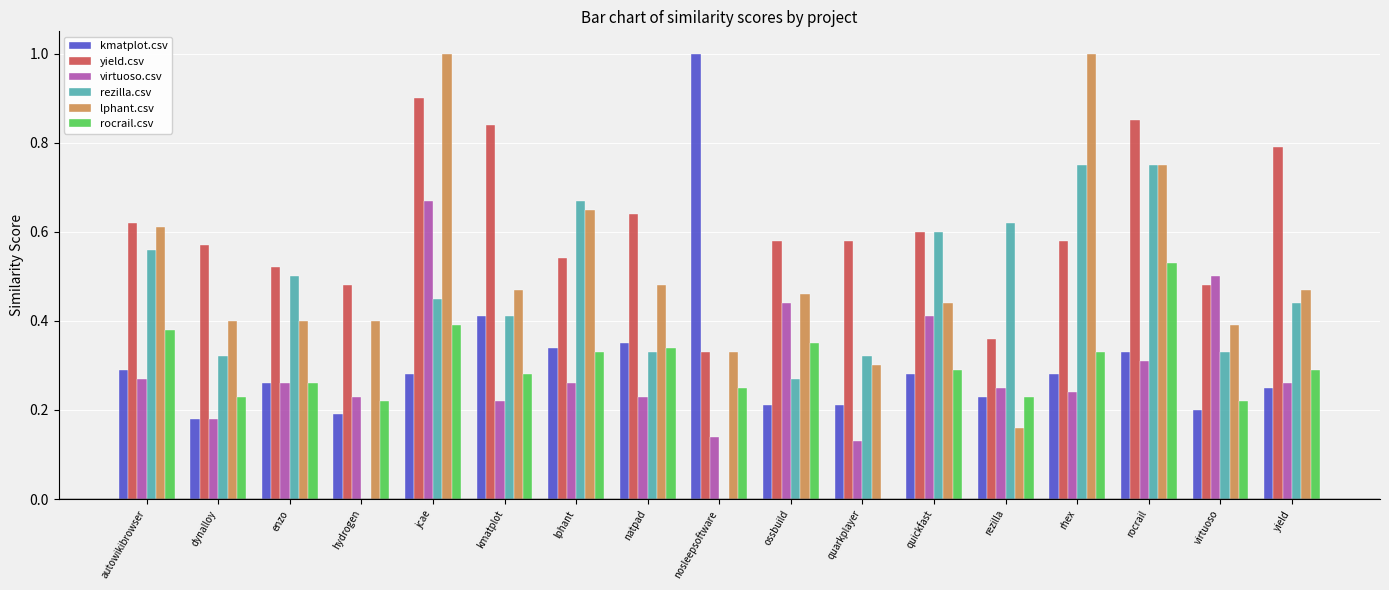

Which series has the widest spread of values?

lphant.csv